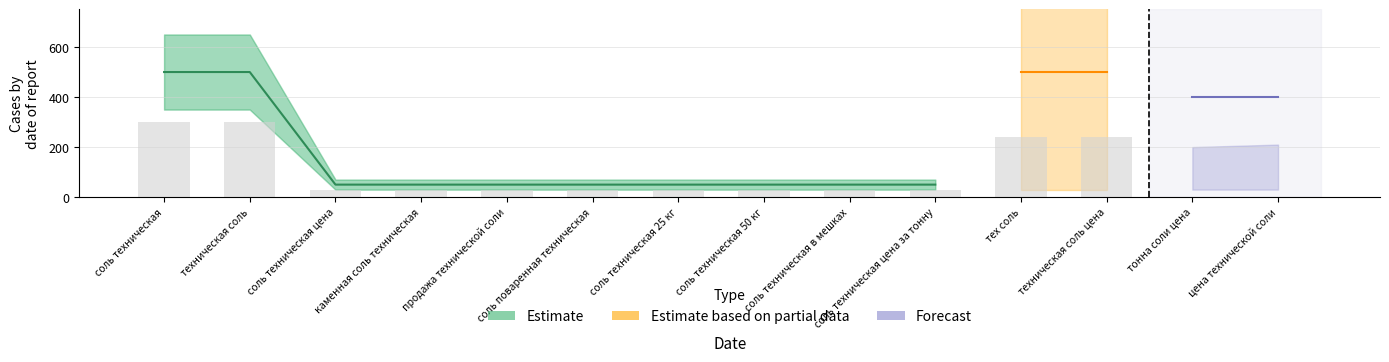

Is the value of Estimate based on partial data at соль техническая цена за тонну greater than the value of Forecast at техническая соль?

No